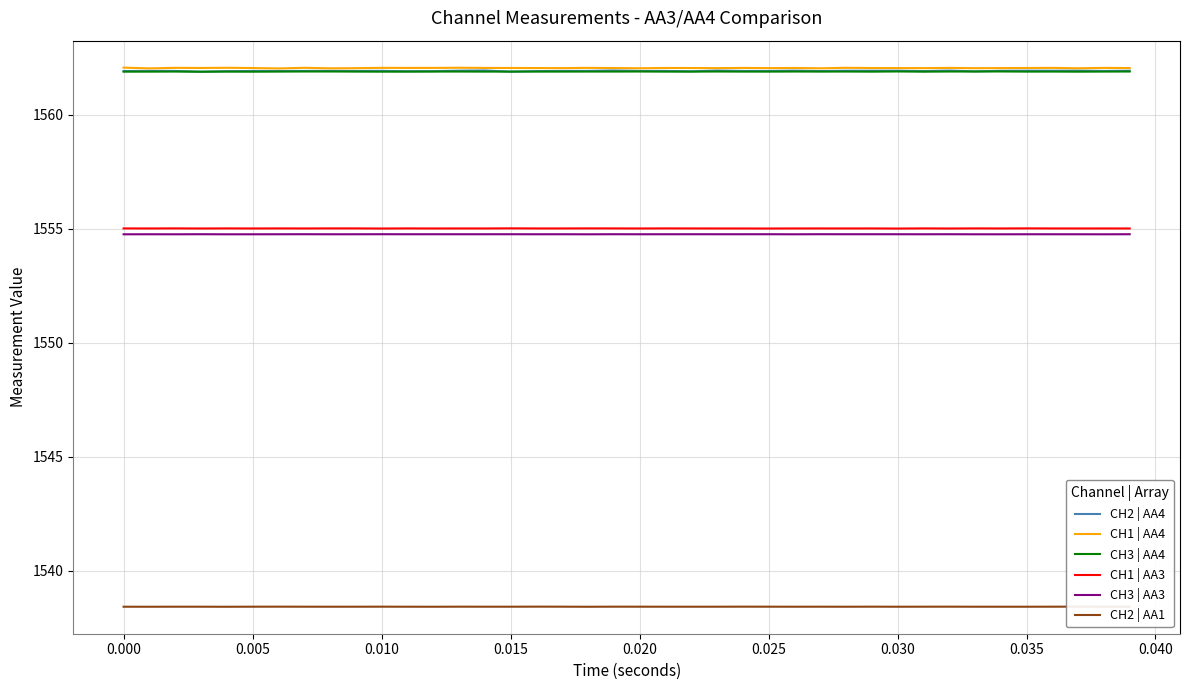

Reading right to left, what are all the values shown in this chart?

CH2 | AA4: 1561.9	1561.9	1561.9	1561.9	1561.9	1561.9	1561.9	1561.9	1561.9	1561.9	1561.9	1561.9	1561.9	1561.9	1561.9	1561.9	1561.9	1561.9	1561.9	1561.9	1561.9	1561.9	1561.9	1561.9	1561.9	1561.9	1561.9	1561.9	1561.9	1561.9	1561.9	1561.9	1561.9	1561.9	1561.9	1561.9	1561.9	1561.9	1561.9	1561.9
CH1 | AA4: 1562.0	1562.0	1562.0	1562.0	1562.0	1562.0	1562.0	1562.0	1562.0	1562.0	1562.0	1562.1	1562.0	1562.0	1562.0	1562.0	1562.0	1562.0	1562.0	1562.0	1562.0	1562.0	1562.0	1562.0	1562.0	1562.0	1562.1	1562.0	1562.0	1562.1	1562.0	1562.0	1562.1	1562.0	1562.0	1562.1	1562.0	1562.1	1562.0	1562.1
CH3 | AA4: 1561.9	1561.9	1561.9	1561.9	1561.9	1561.9	1561.9	1561.9	1561.9	1561.9	1561.9	1561.9	1561.9	1561.9	1561.9	1561.9	1561.9	1561.9	1561.9	1561.9	1561.9	1561.9	1561.9	1561.9	1561.9	1561.9	1561.9	1561.9	1561.9	1561.9	1561.9	1561.9	1561.9	1561.9	1561.9	1561.9	1561.9	1561.9	1561.9	1561.9
CH1 | AA3: 1555.0	1555.0	1555.0	1555.0	1555.0	1555.0	1555.0	1555.0	1555.0	1555.0	1555.0	1555.0	1555.0	1555.0	1555.0	1555.0	1555.0	1555.0	1555.0	1555.0	1555.0	1555.0	1555.0	1555.0	1555.0	1555.0	1555.0	1555.0	1555.0	1555.0	1555.0	1555.0	1555.0	1555.0	1555.0	1555.0	1555.0	1555.0	1555.0	1555.0
CH3 | AA3: 1554.8	1554.8	1554.8	1554.8	1554.8	1554.8	1554.8	1554.8	1554.8	1554.8	1554.8	1554.8	1554.8	1554.8	1554.8	1554.8	1554.8	1554.8	1554.8	1554.8	1554.8	1554.8	1554.8	1554.8	1554.8	1554.8	1554.8	1554.8	1554.8	1554.8	1554.8	1554.8	1554.8	1554.8	1554.8	1554.8	1554.8	1554.8	1554.8	1554.8
CH2 | AA1: 1538.4	1538.4	1538.4	1538.4	1538.4	1538.4	1538.4	1538.4	1538.4	1538.4	1538.4	1538.4	1538.4	1538.4	1538.4	1538.4	1538.4	1538.4	1538.4	1538.4	1538.4	1538.4	1538.4	1538.4	1538.4	1538.4	1538.4	1538.4	1538.4	1538.4	1538.4	1538.4	1538.4	1538.4	1538.4	1538.4	1538.4	1538.4	1538.4	1538.4